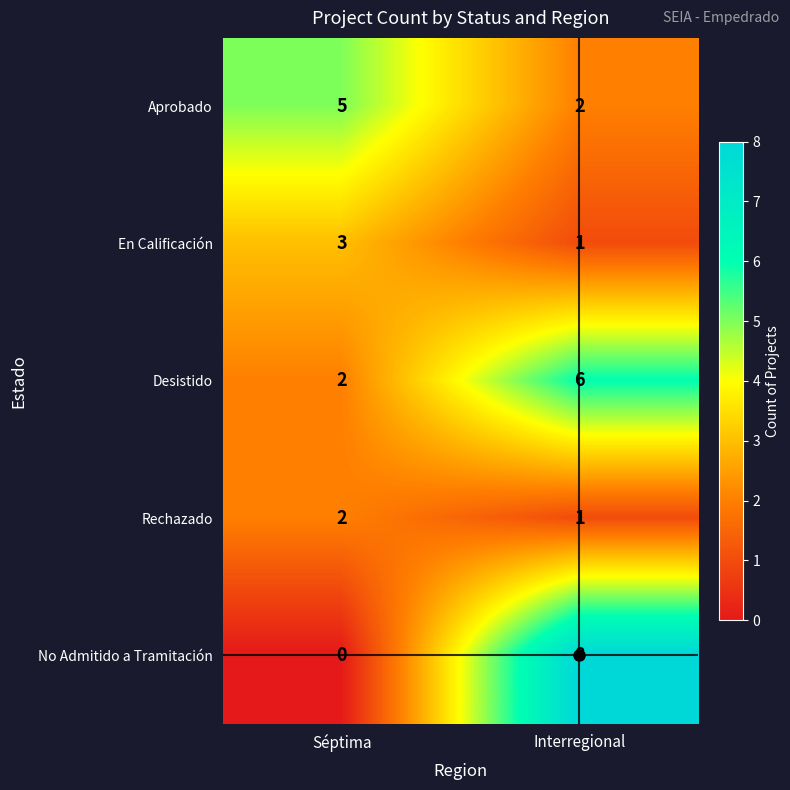

What is the total value across all series at Interregional?

18